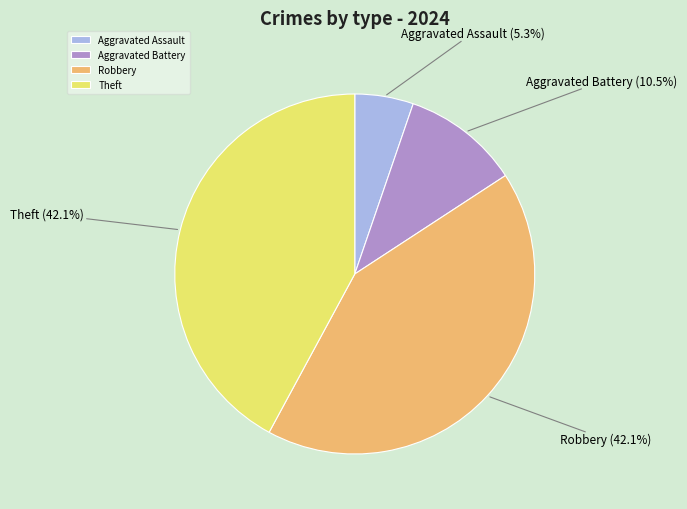

Combined, do Aggravated Battery and Robbery account for over 50%?

Yes